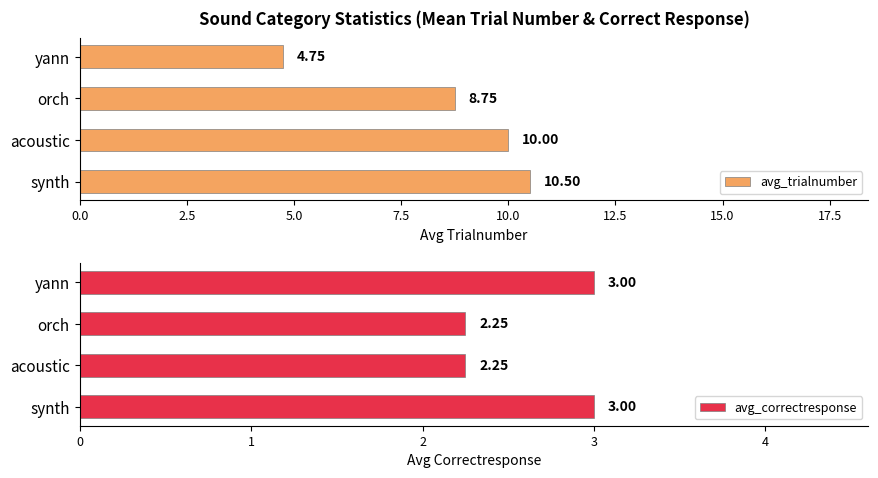

What is the smallest value displayed?

2.2